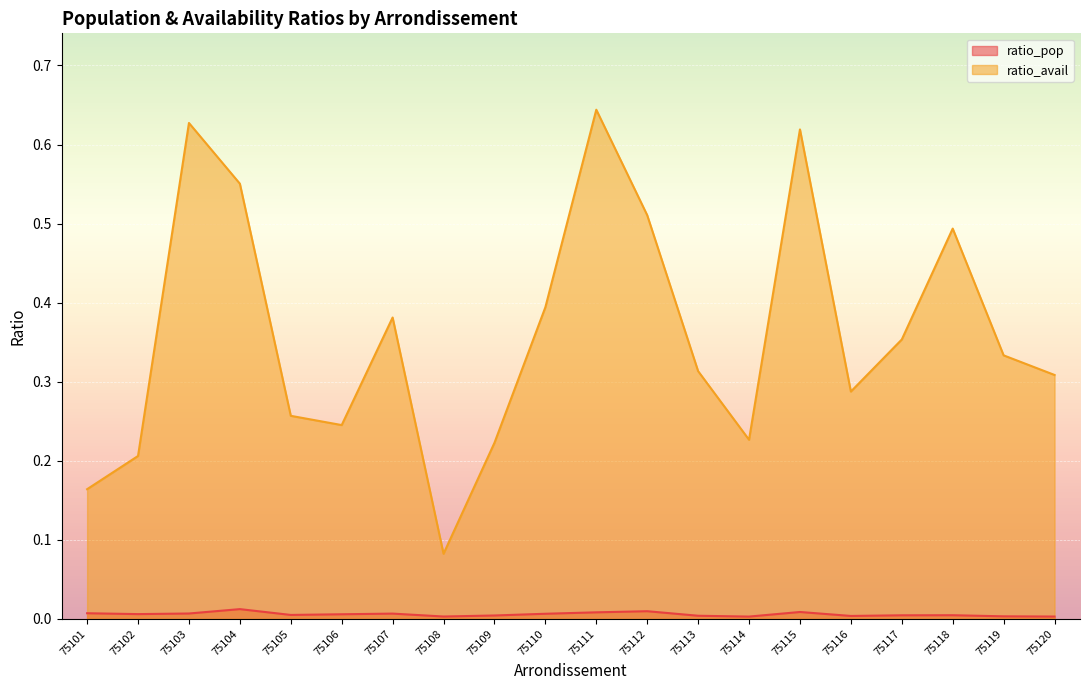

Which category has the lowest value in the ratio_avail series?

75108